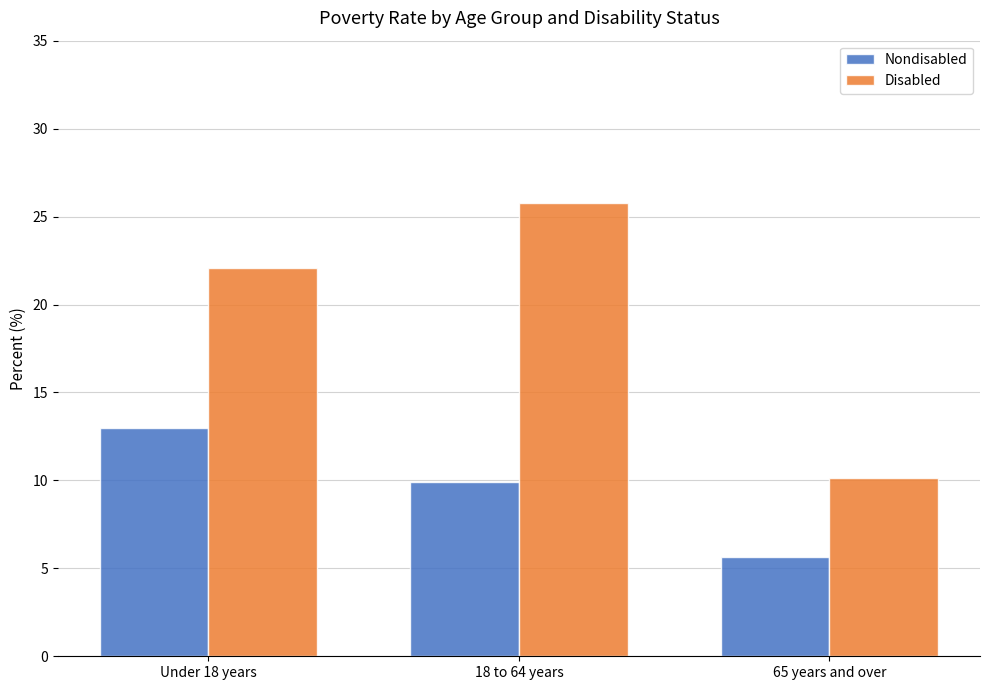

What position from the left is Under 18 years?

1